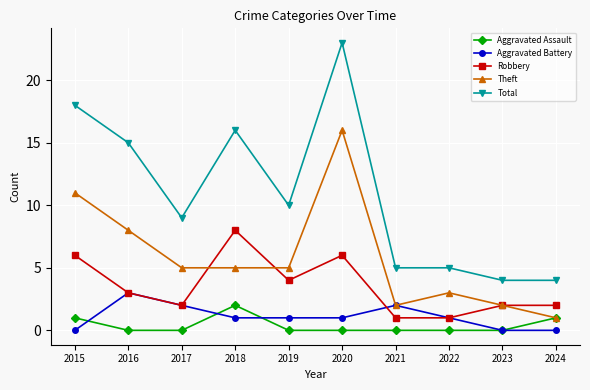

Reading right to left, list all the values displayed in this chart.

Aggravated Assault: 1	0	0	0	0	0	2	0	0	1
Aggravated Battery: 0	0	1	2	1	1	1	2	3	0
Robbery: 2	2	1	1	6	4	8	2	3	6
Theft: 1	2	3	2	16	5	5	5	8	11
Total: 4	4	5	5	23	10	16	9	15	18